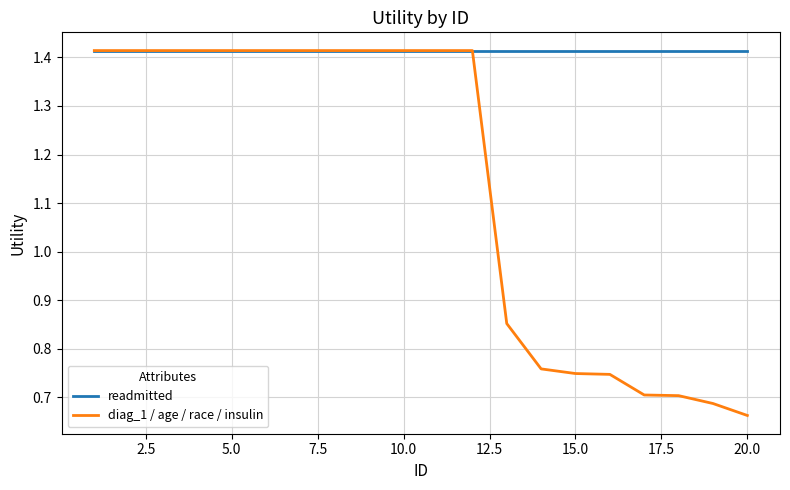

List the series in order of their overall mean, lowest first.

diag_1 / age / race / insulin, readmitted